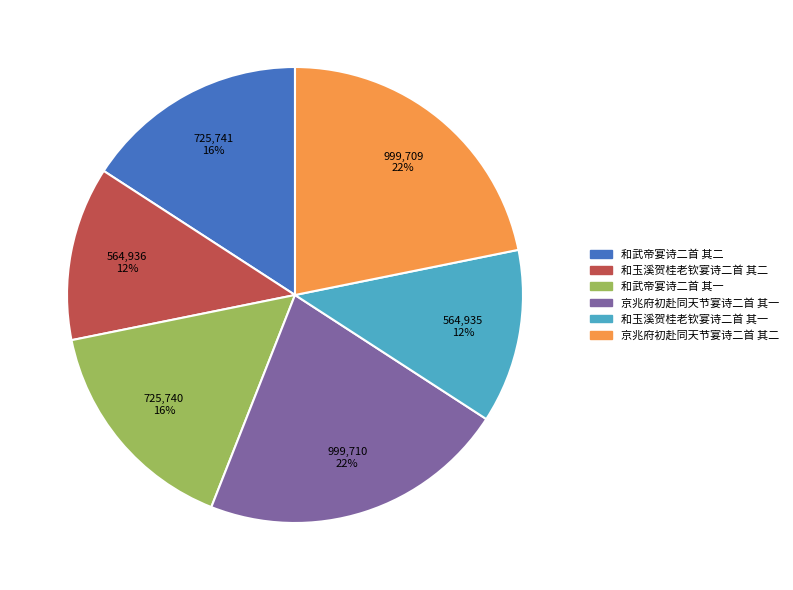

Combined, do 京兆府初赴同天节宴诗二首 其一 and 和玉溪贺桂老钦宴诗二首 其一 account for over 50%?

No